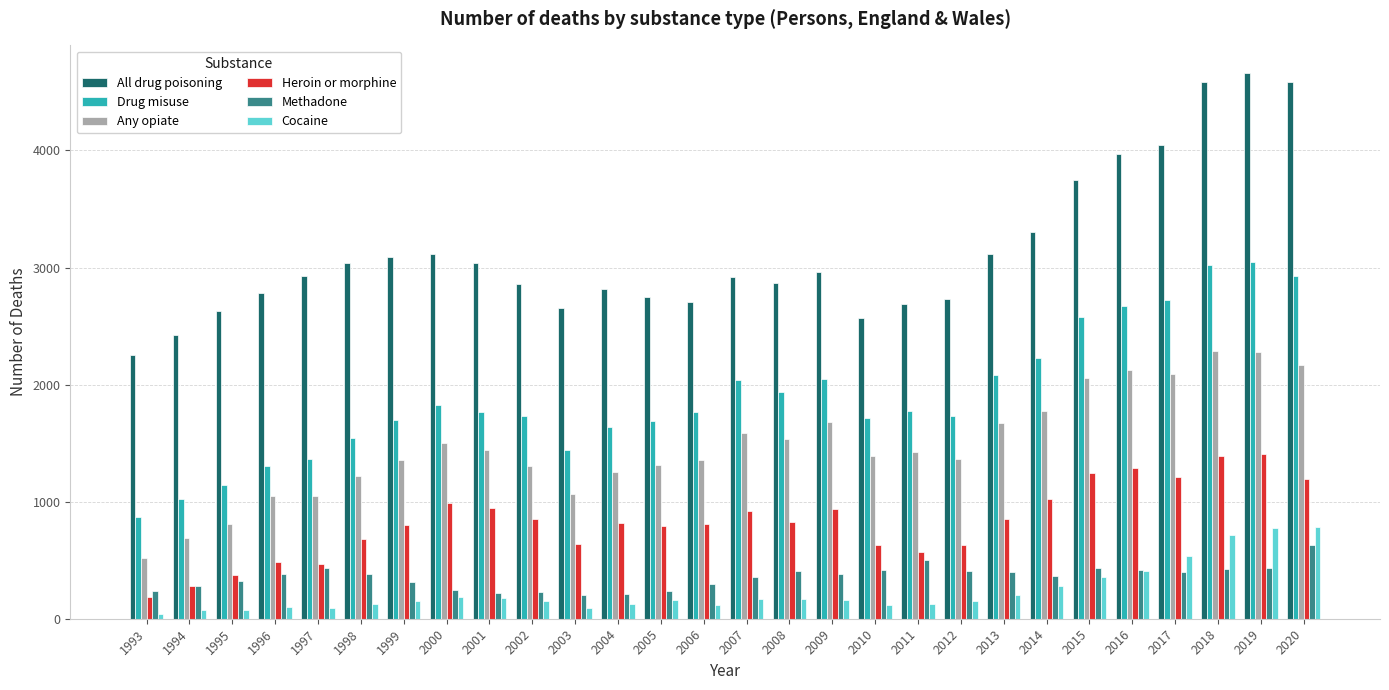

Which series has the widest spread of values?

All drug poisoning